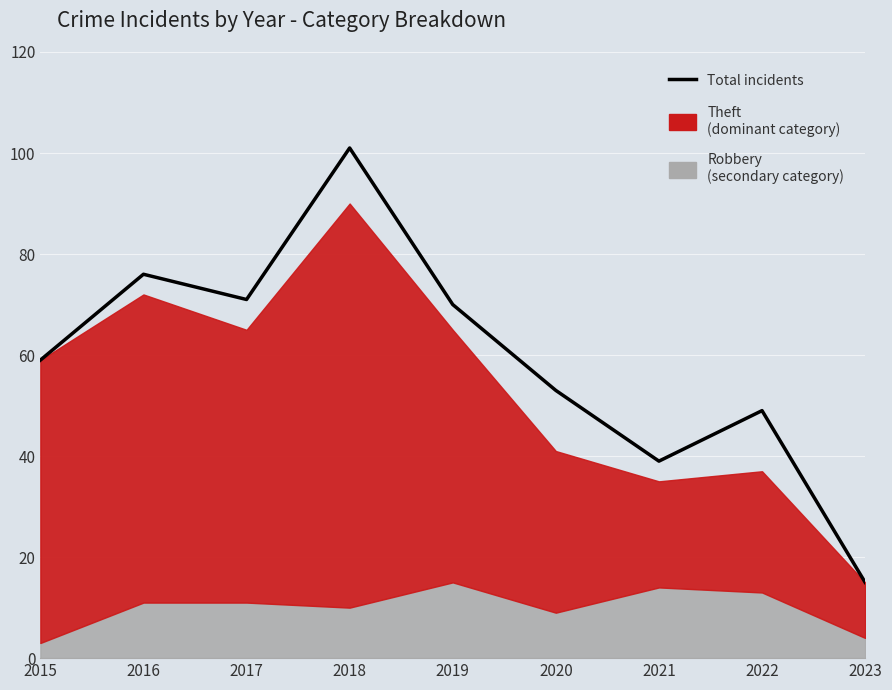

Approximately how many times larger is the value at 2021 compared to 2016?

0.5